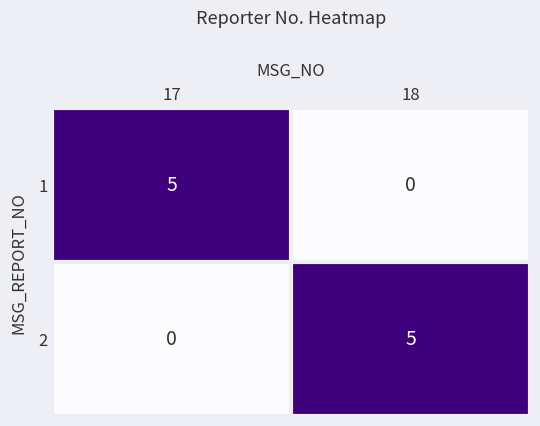

At which label is 2 closest to 2?

17